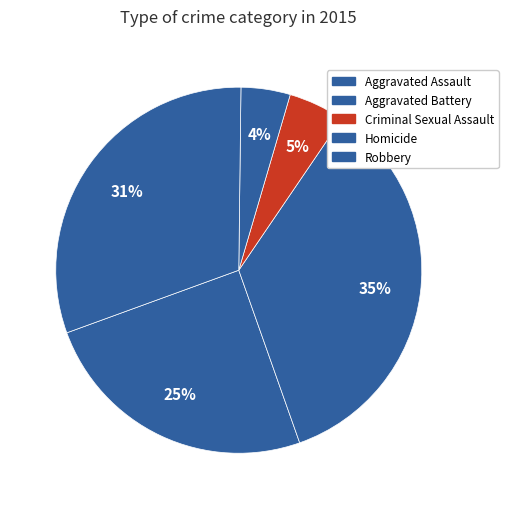

Count the number of slices in the pie.

5